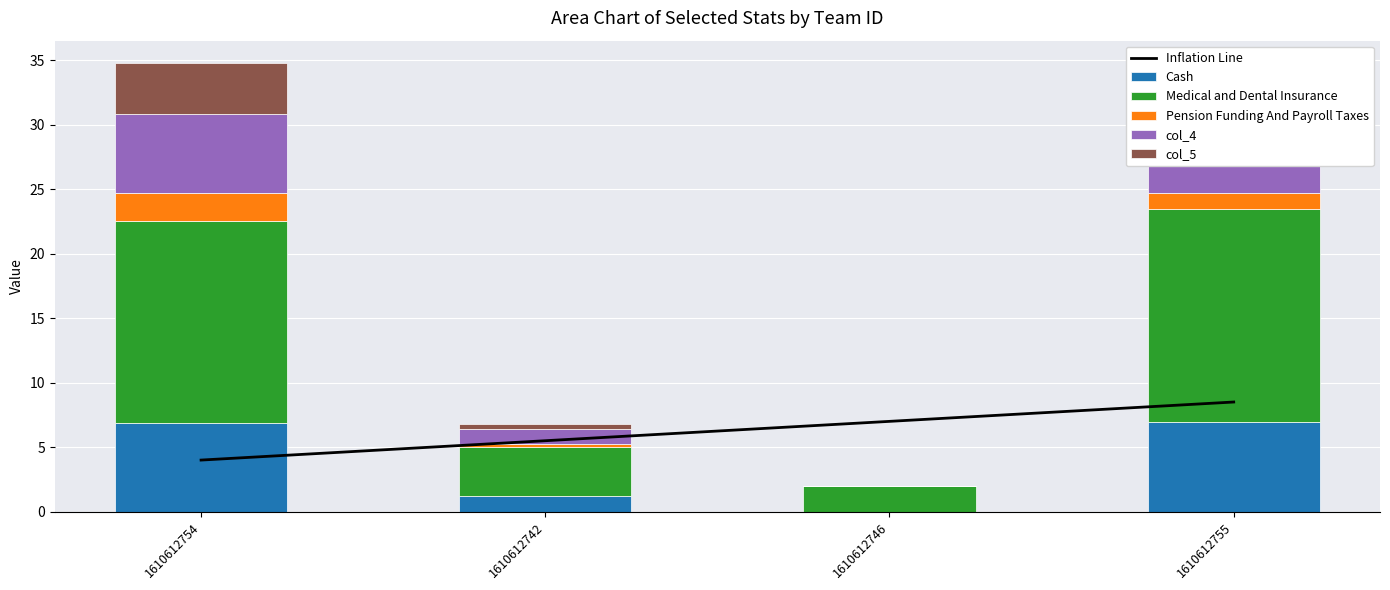

What is the value of the Inflation Line bar at the 4th from the left?

8.5